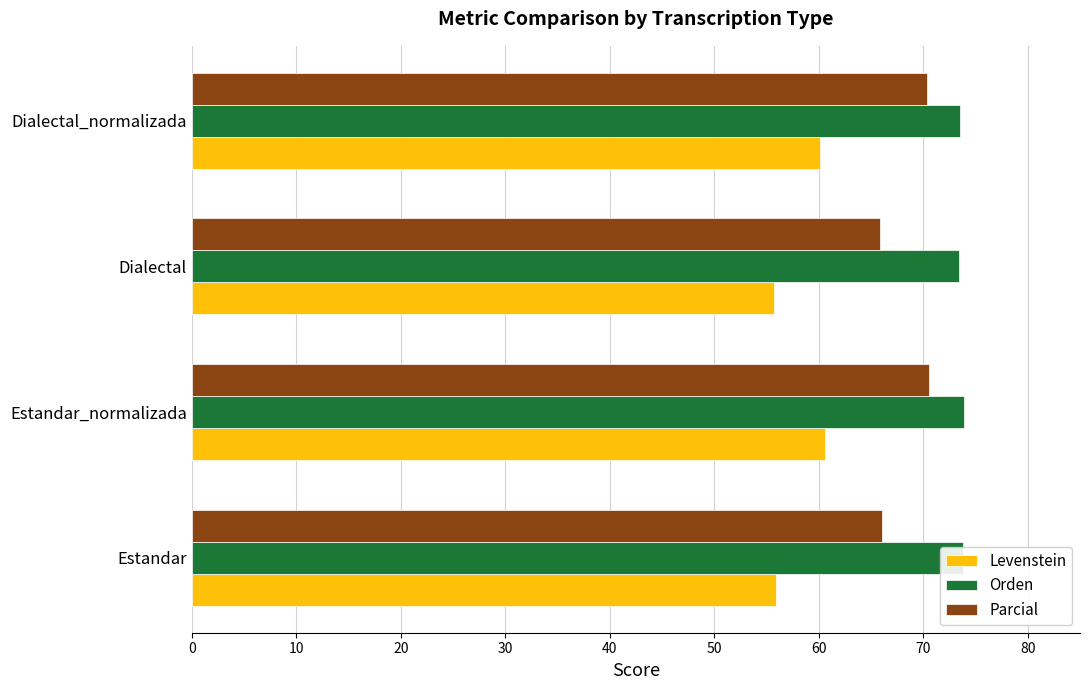

List the series in order of their overall mean, highest first.

Orden, Parcial, Levenstein